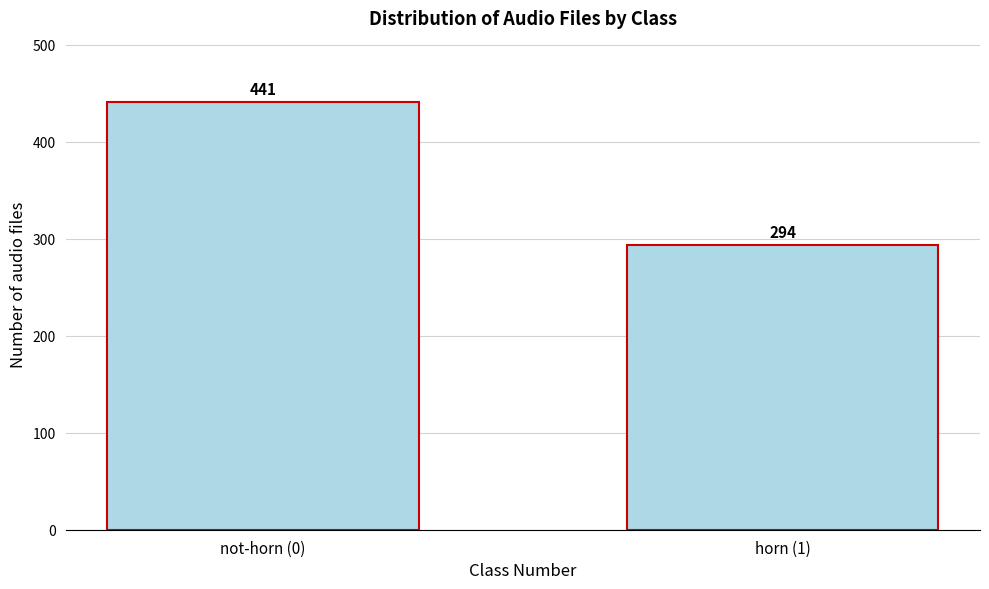

Reading left to right, transcribe all the data shown in this chart.

441	294